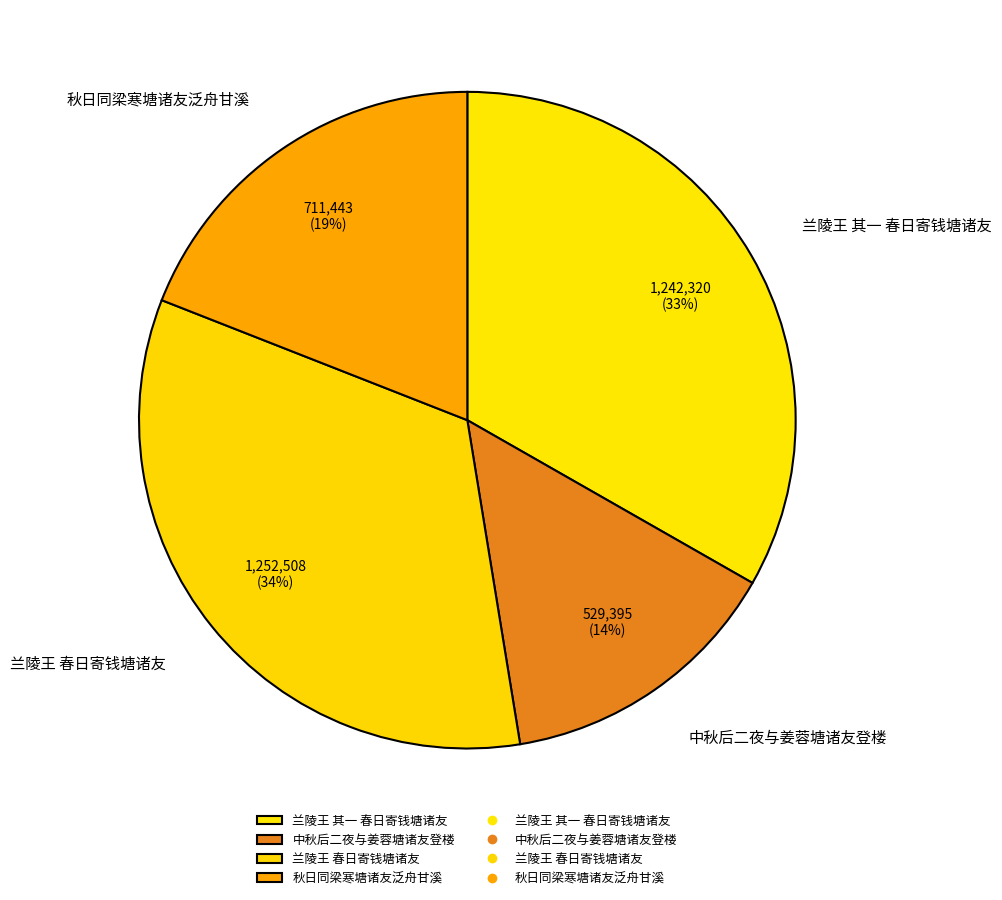

Between 兰陵王 春日寄钱塘诸友 and 秋日同梁寒塘诸友泛舟甘溪, which is larger?

兰陵王 春日寄钱塘诸友